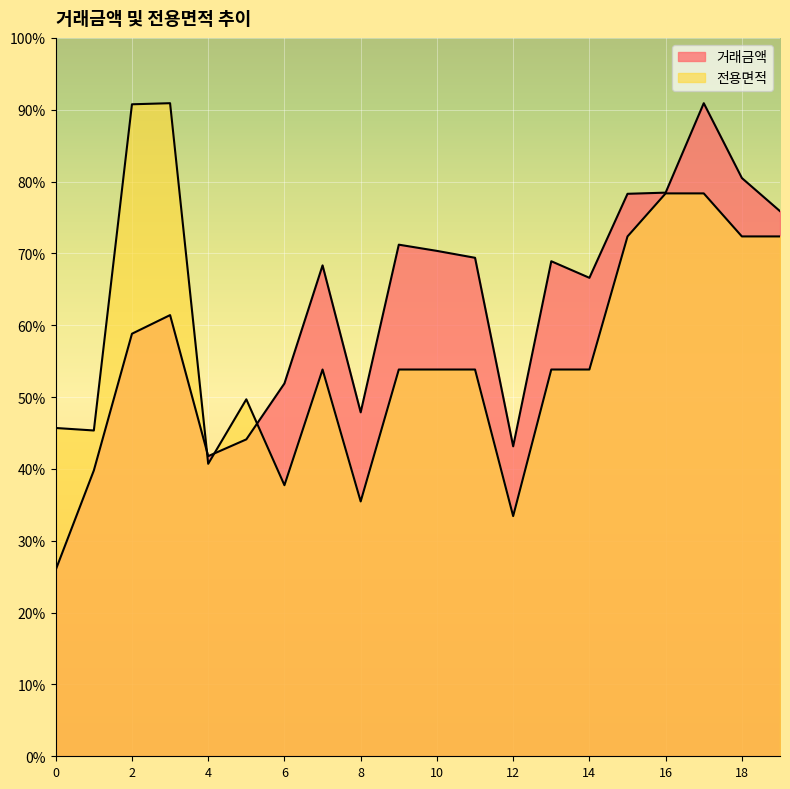

At 17, list the series in order from largest to smallest.

거래금액, 전용면적